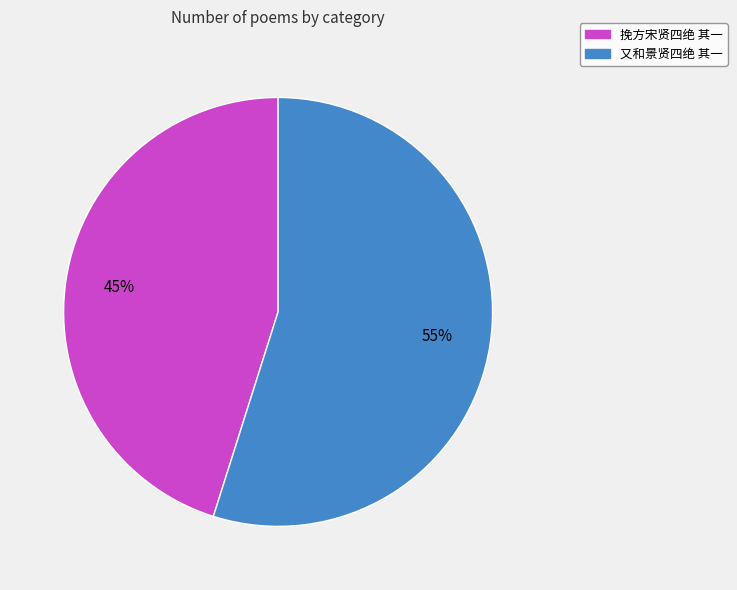

Do 又和景贤四绝 其一 and 挽方宋贤四绝 其一 together represent more than half of the pie?

Yes